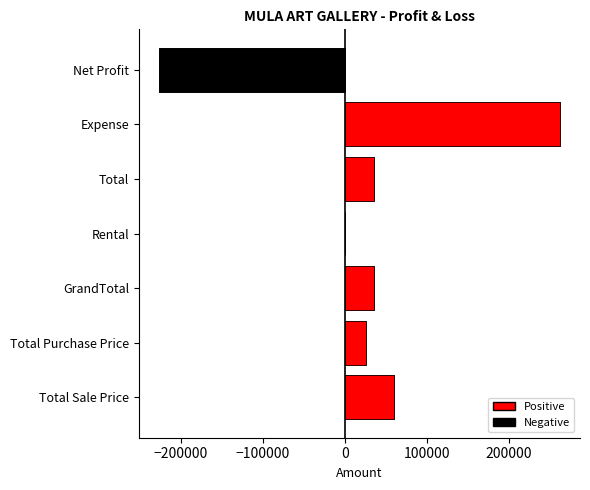

What is the value of the 2nd bar from the left?

25000